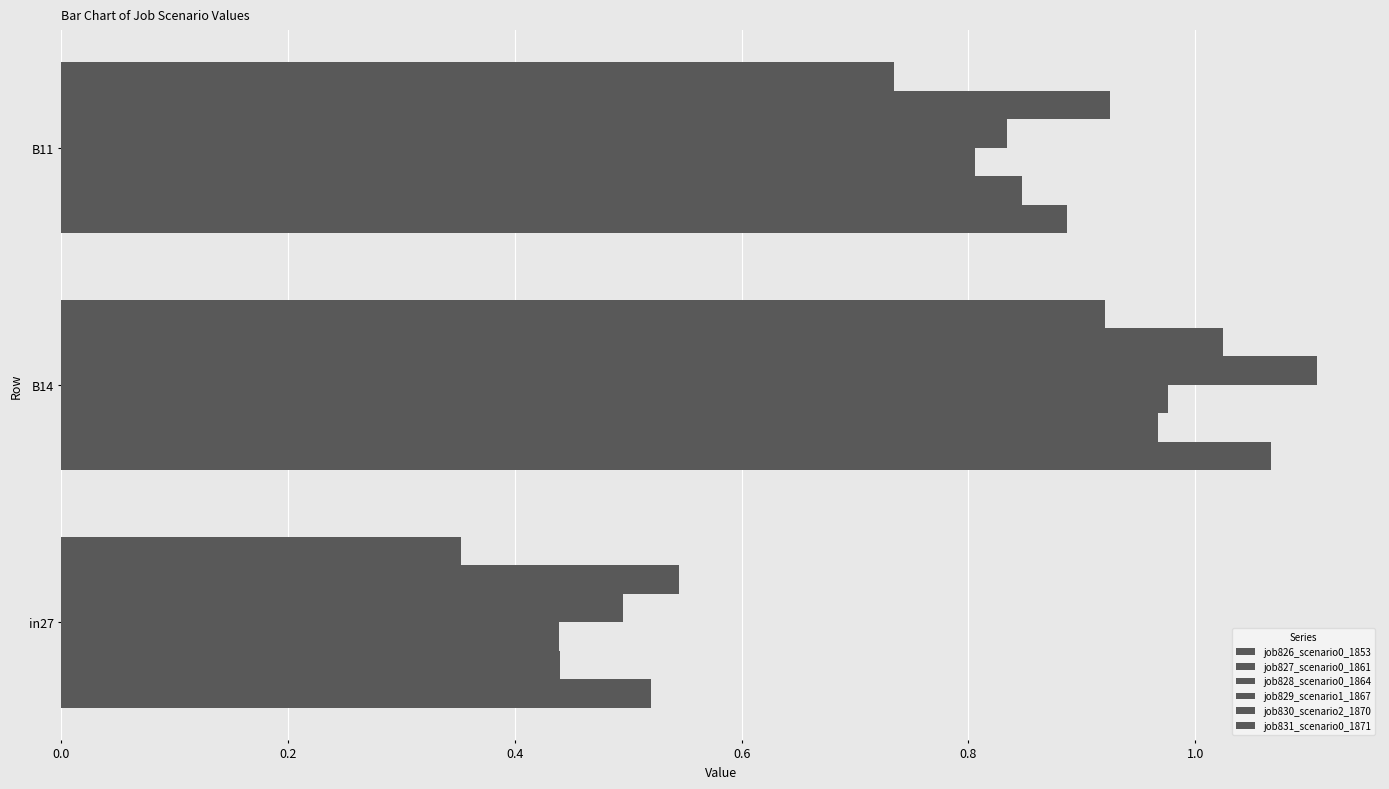

How many distinct data groups are displayed?

6